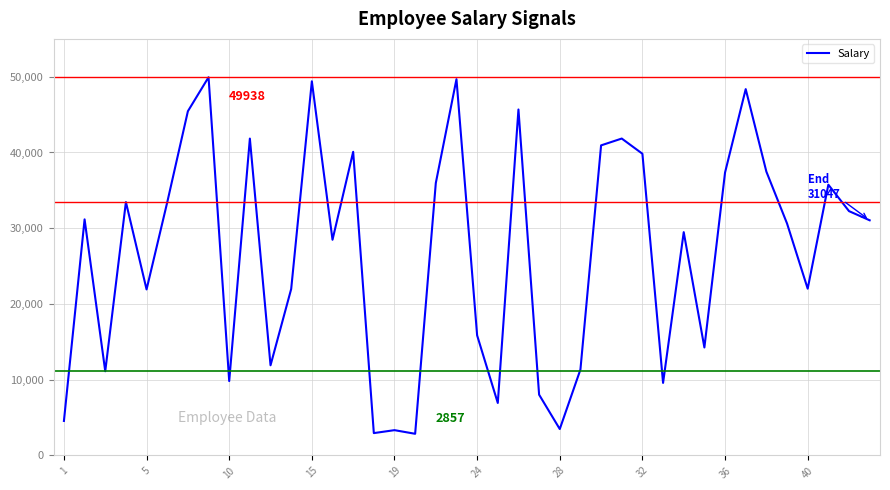

What is the difference between the maximum and minimum values?

47081